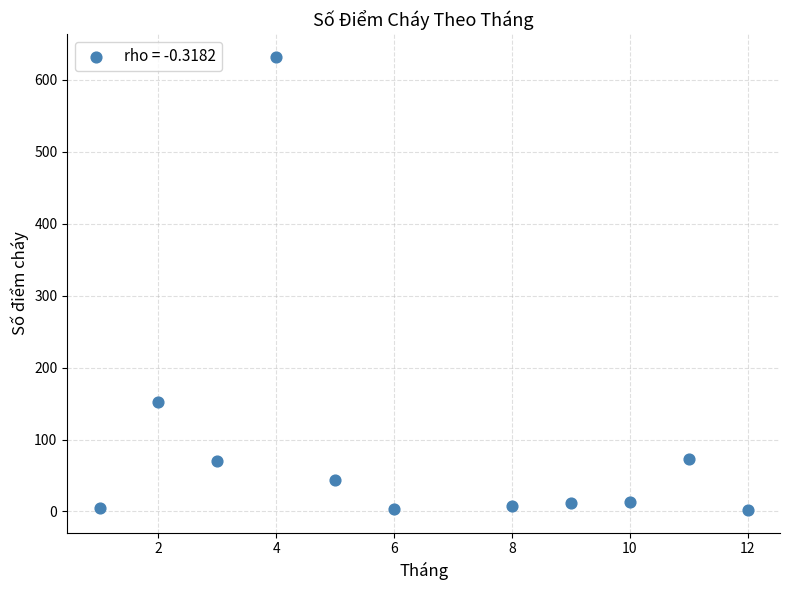

What is the range of Y values (max minus min)?

630